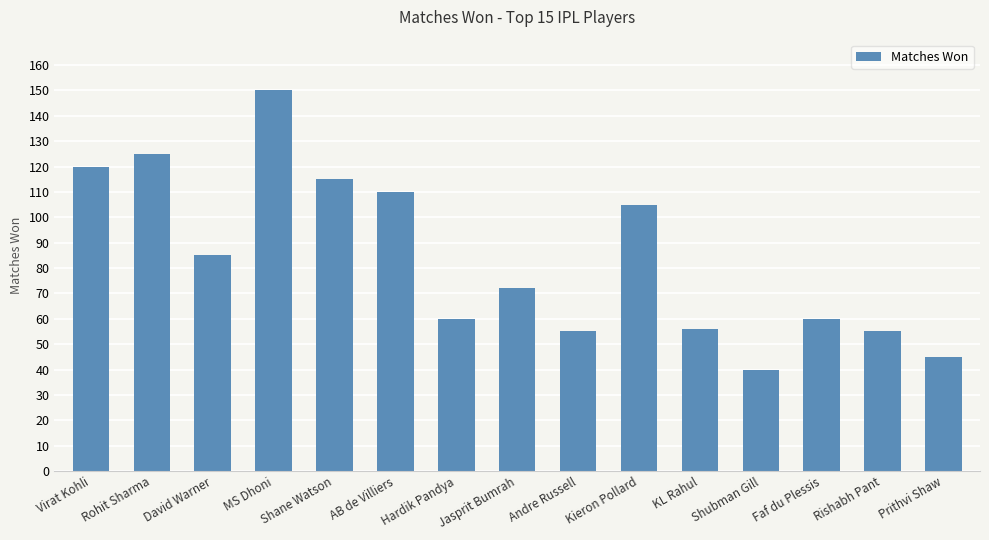

At which label is the value closest to 95?

David Warner